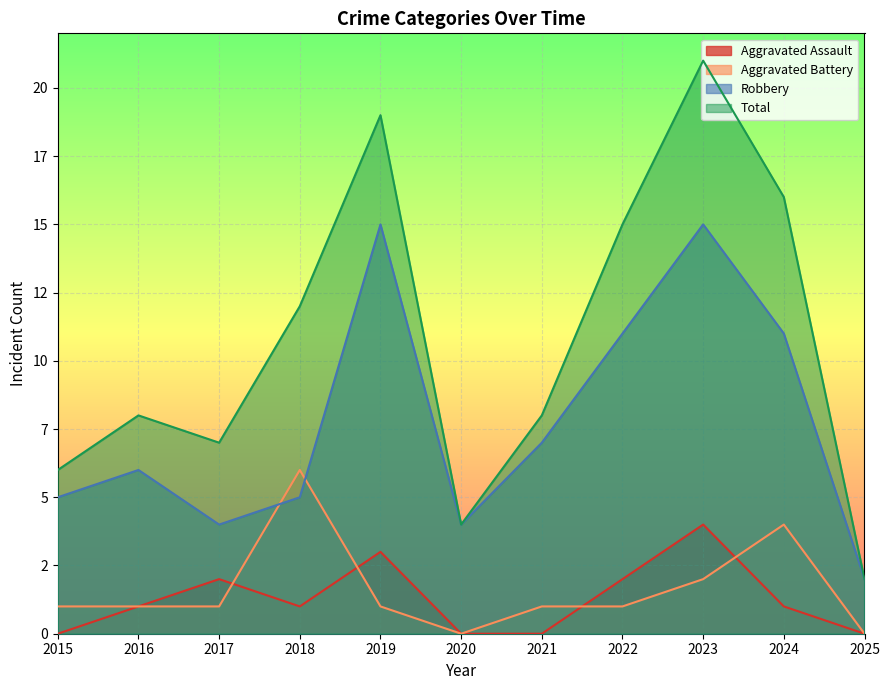

How many lines are shown in the chart?

4